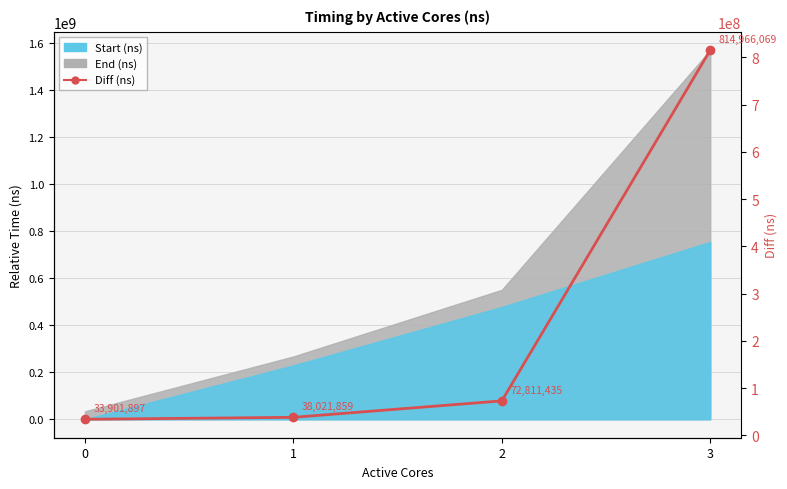

True or false: the data shows 11416700 at 1.

False